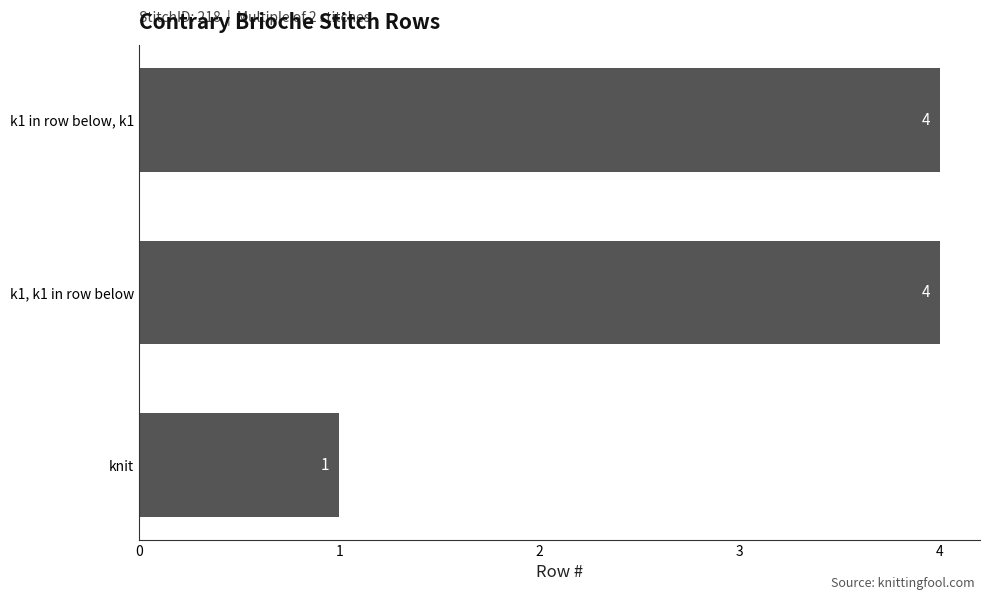

Count the number of categories in the chart.

3